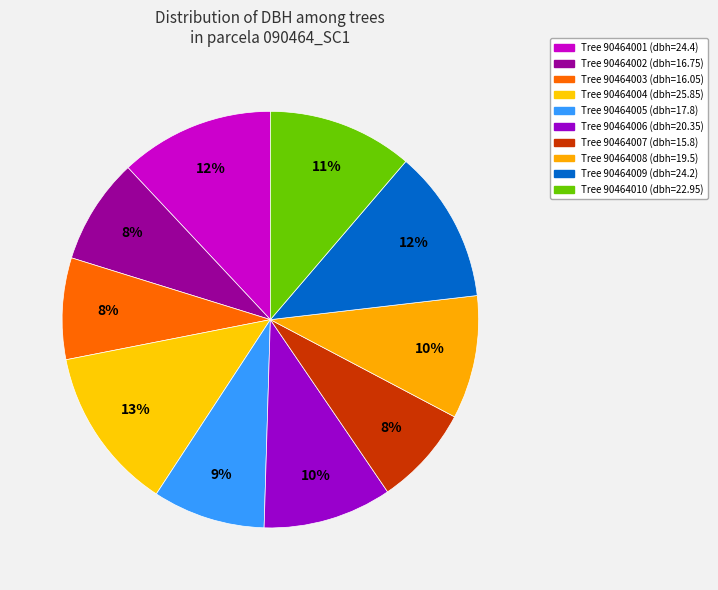

What is the smallest slice in the pie chart?

90464007